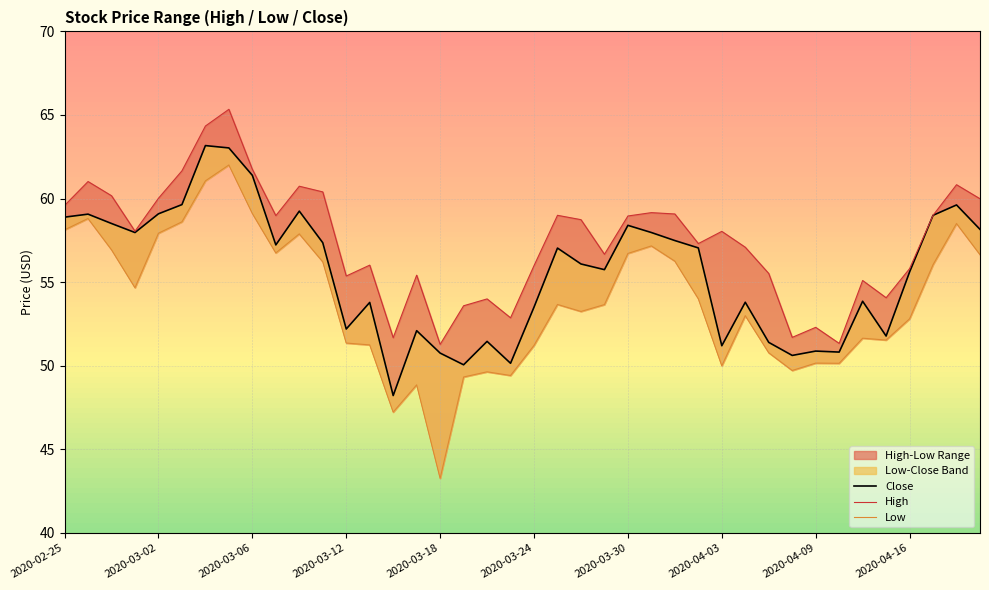

The Close series shows 58.2 at 39. True or false?

True